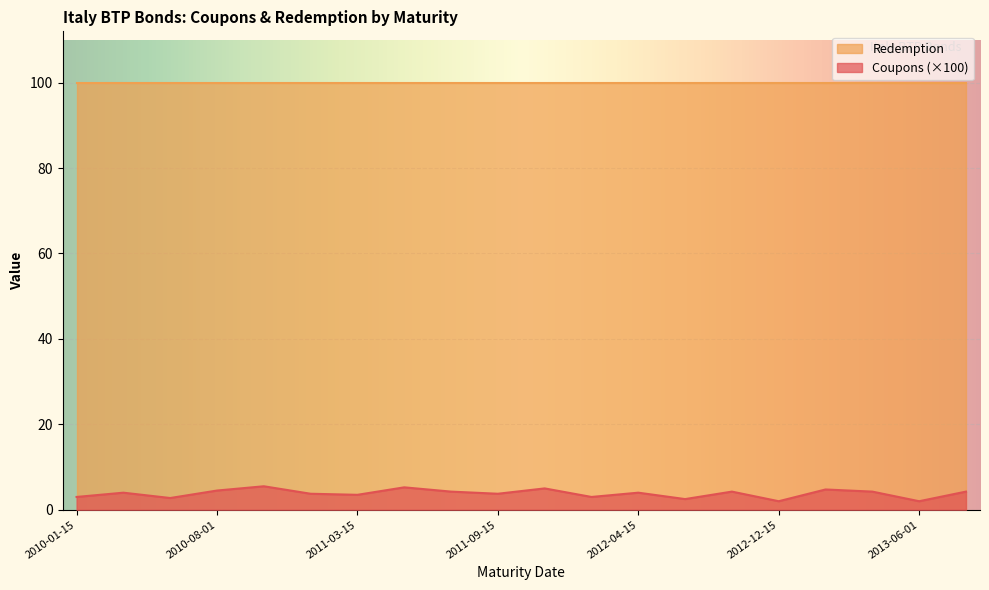

Which label corresponds to the smallest value in the chart?

2012-12-15